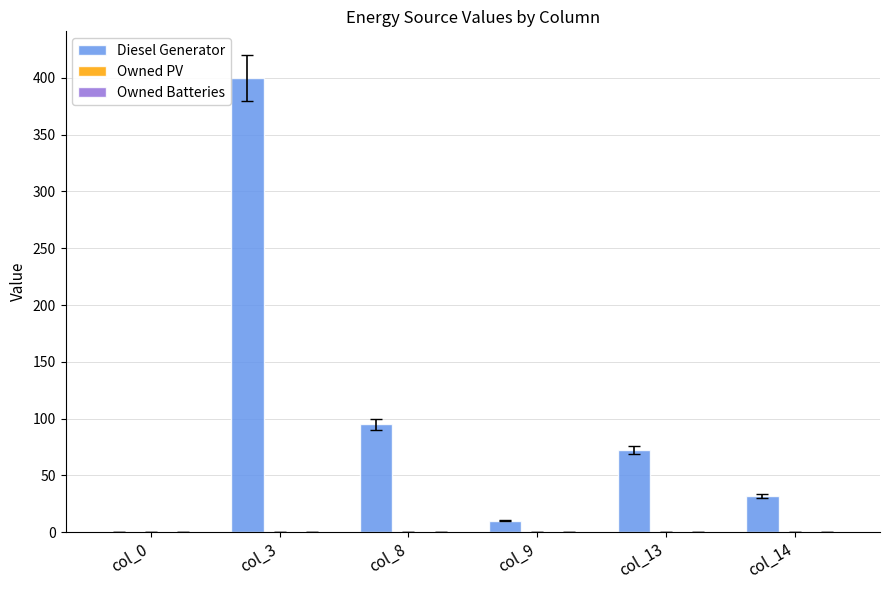

Are the bars horizontal?

No